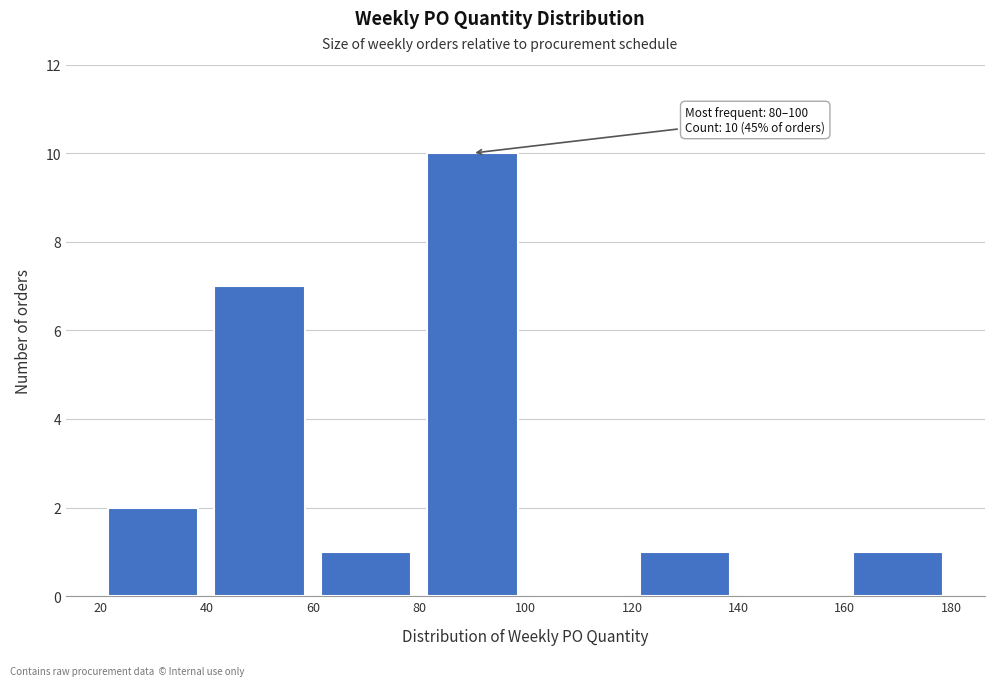

Over which range of the x-axis is the bar tallest?

80 to 100